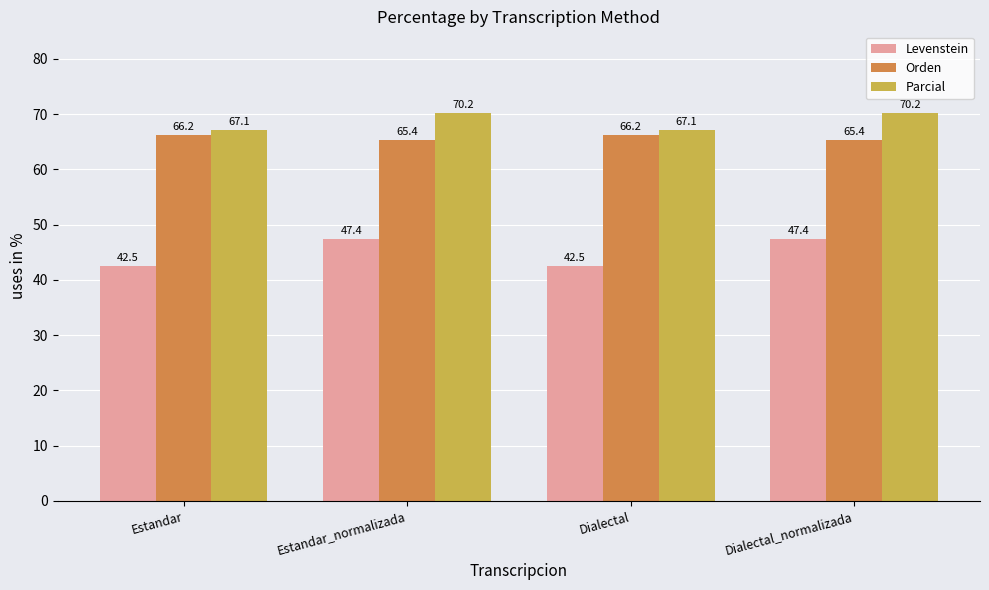

Between Estandar_normalizada and Dialectal, which series saw the biggest shift?

Levenstein